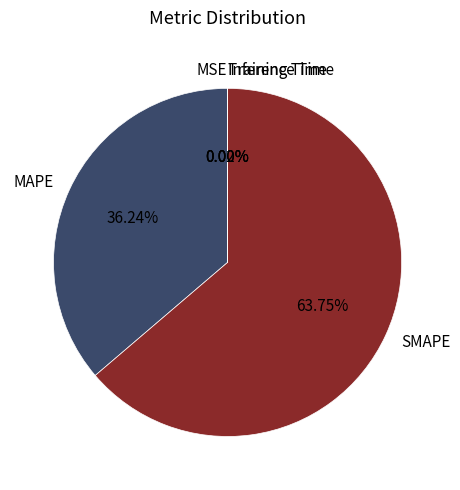

Which category has the biggest portion of the pie?

SMAPE